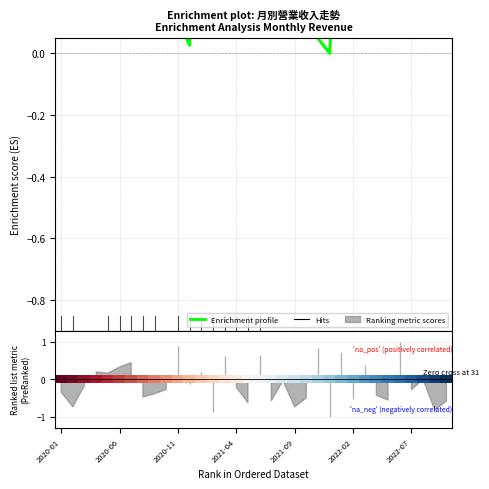

True or false: Enrichment profile has more than 0 points higher than both neighbors.

True